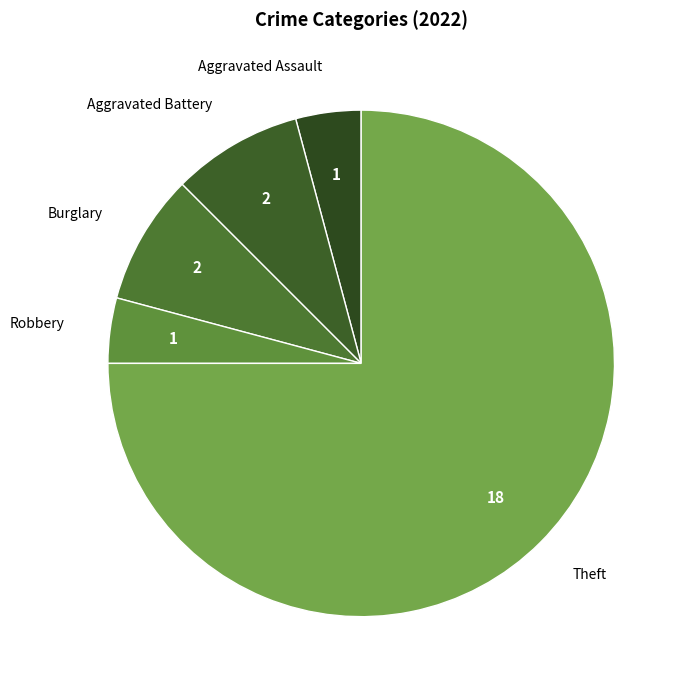

What is the largest slice in the pie chart?

Theft